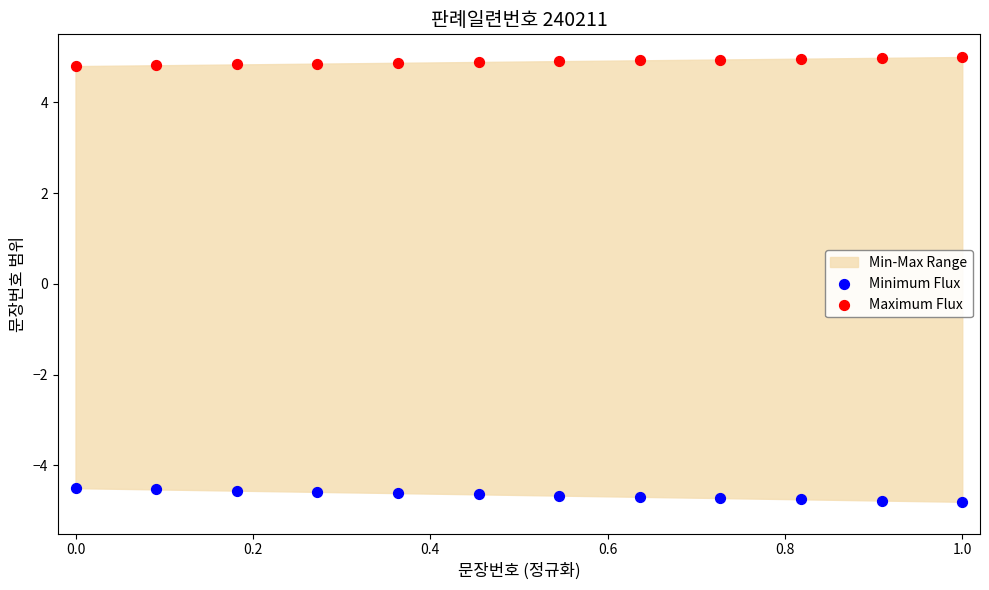

Across all data points, what is the range of Y values (max minus min)?

9.8